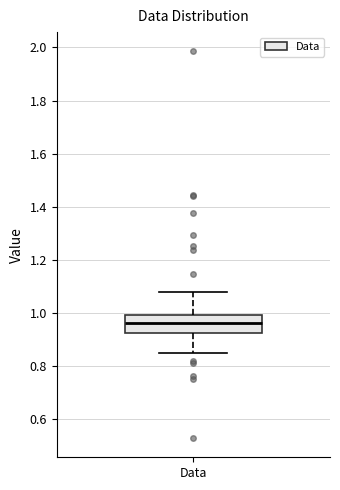

Transcribe this box plot: give where the median line is, the range the box spans, and where the two whiskers end, as read against the y-axis. The values are not printed on the chart, so give them approximately, as read against the axis.

median 0.96, box 0.92 to 1.00, whiskers 0.86 to 1.08